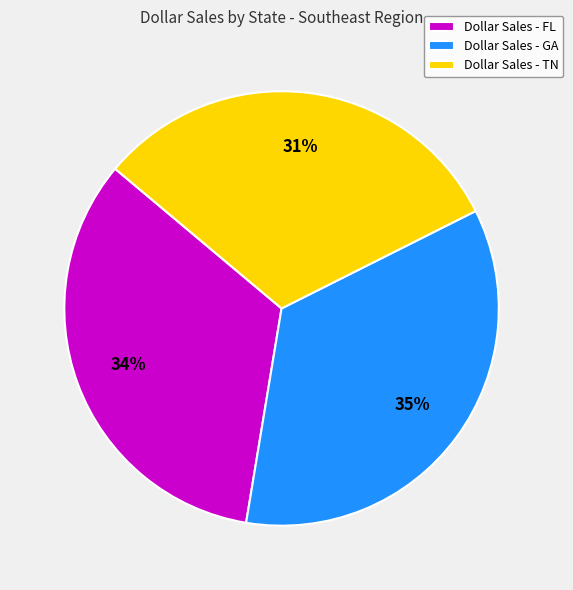

Which slice is the smallest?

Dollar Sales - TN